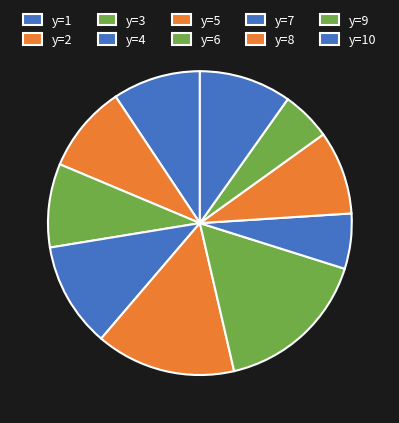

Is the sum of y=8 and y=9 greater than half?

No